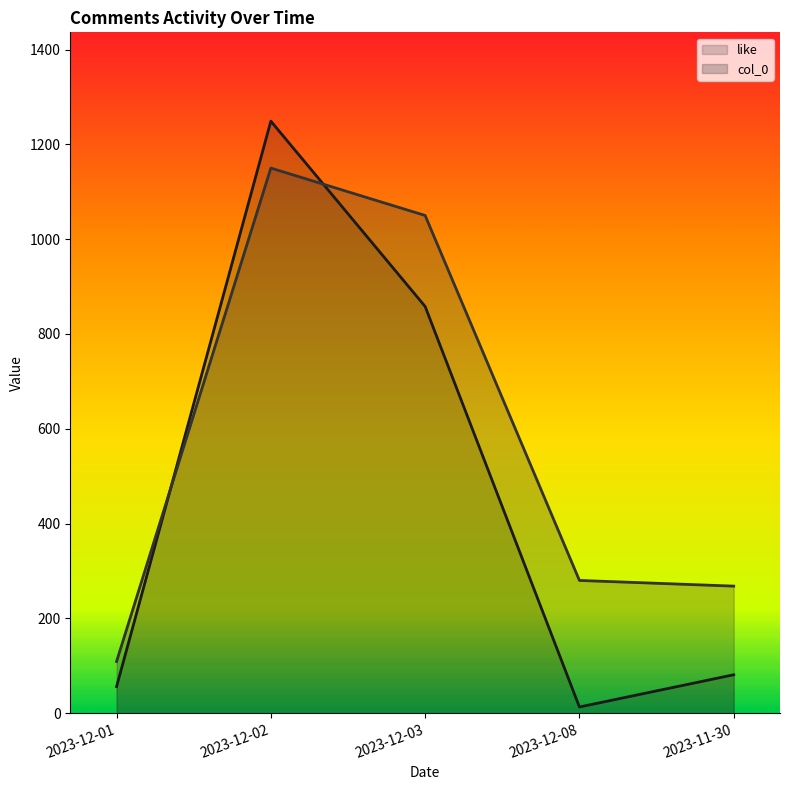

What is the label of the 4th point from the right?

2023-12-02